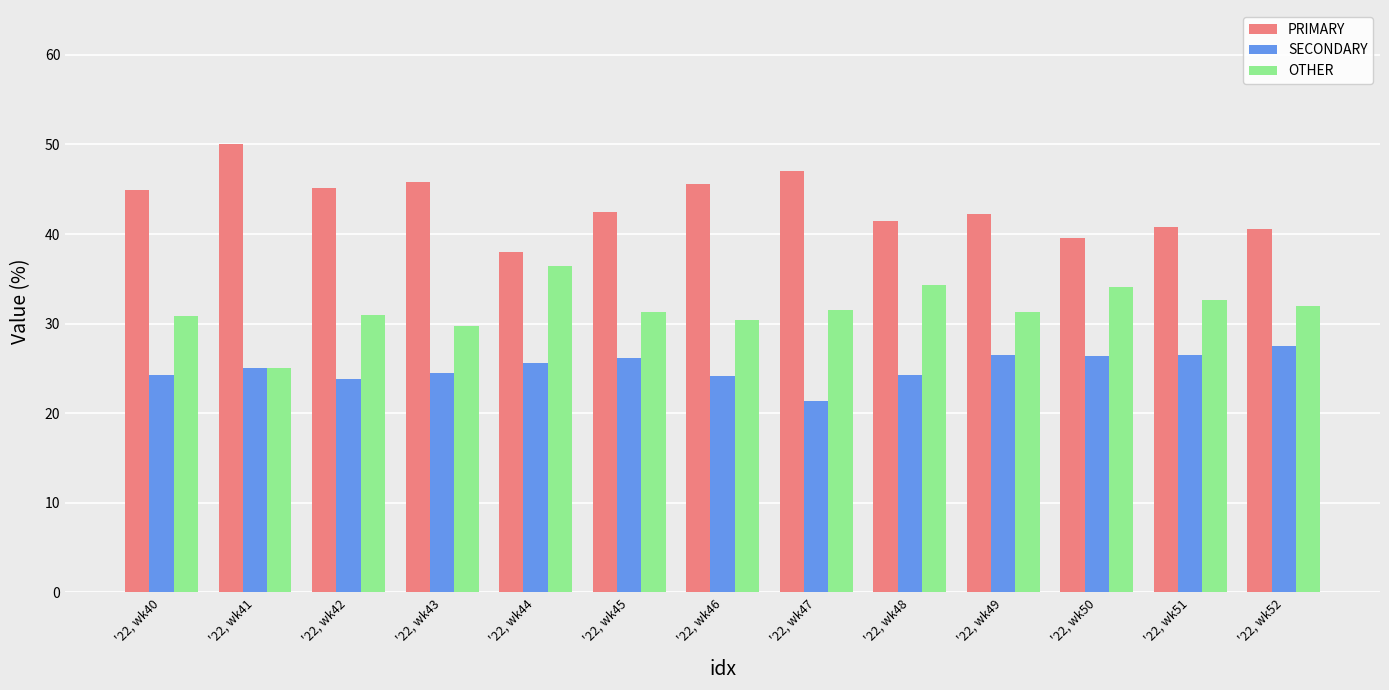

How many distinct data groups are displayed?

3